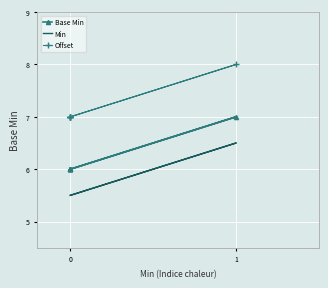

True or false: Base Min and Offset cross at least once.

False